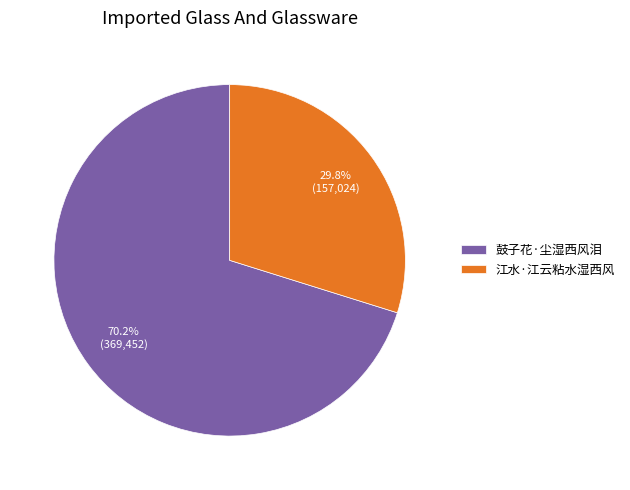

How many slices are in this pie chart?

2